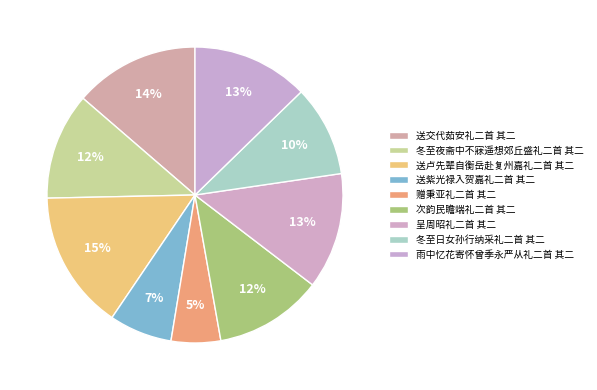

What is the smallest slice in the pie chart?

赠秉亚礼二首 其二